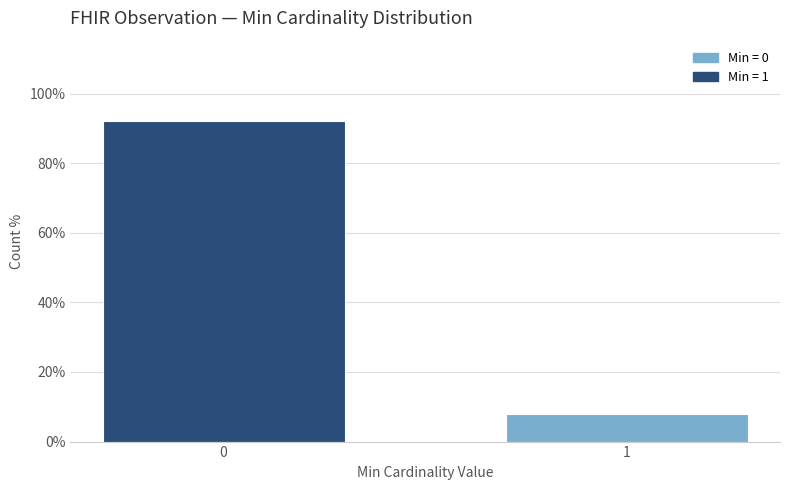

Reading left to right, extract all data points from this chart.

92.2	7.8